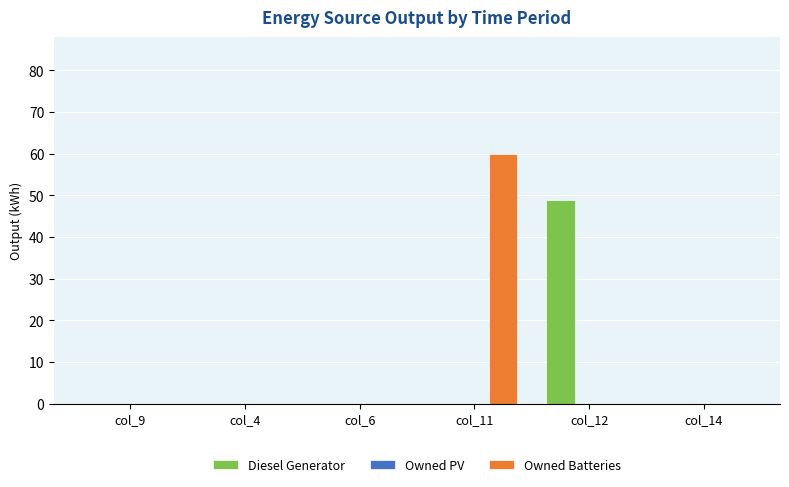

The value of Owned Batteries at col_4 is 41.2. True or false?

False